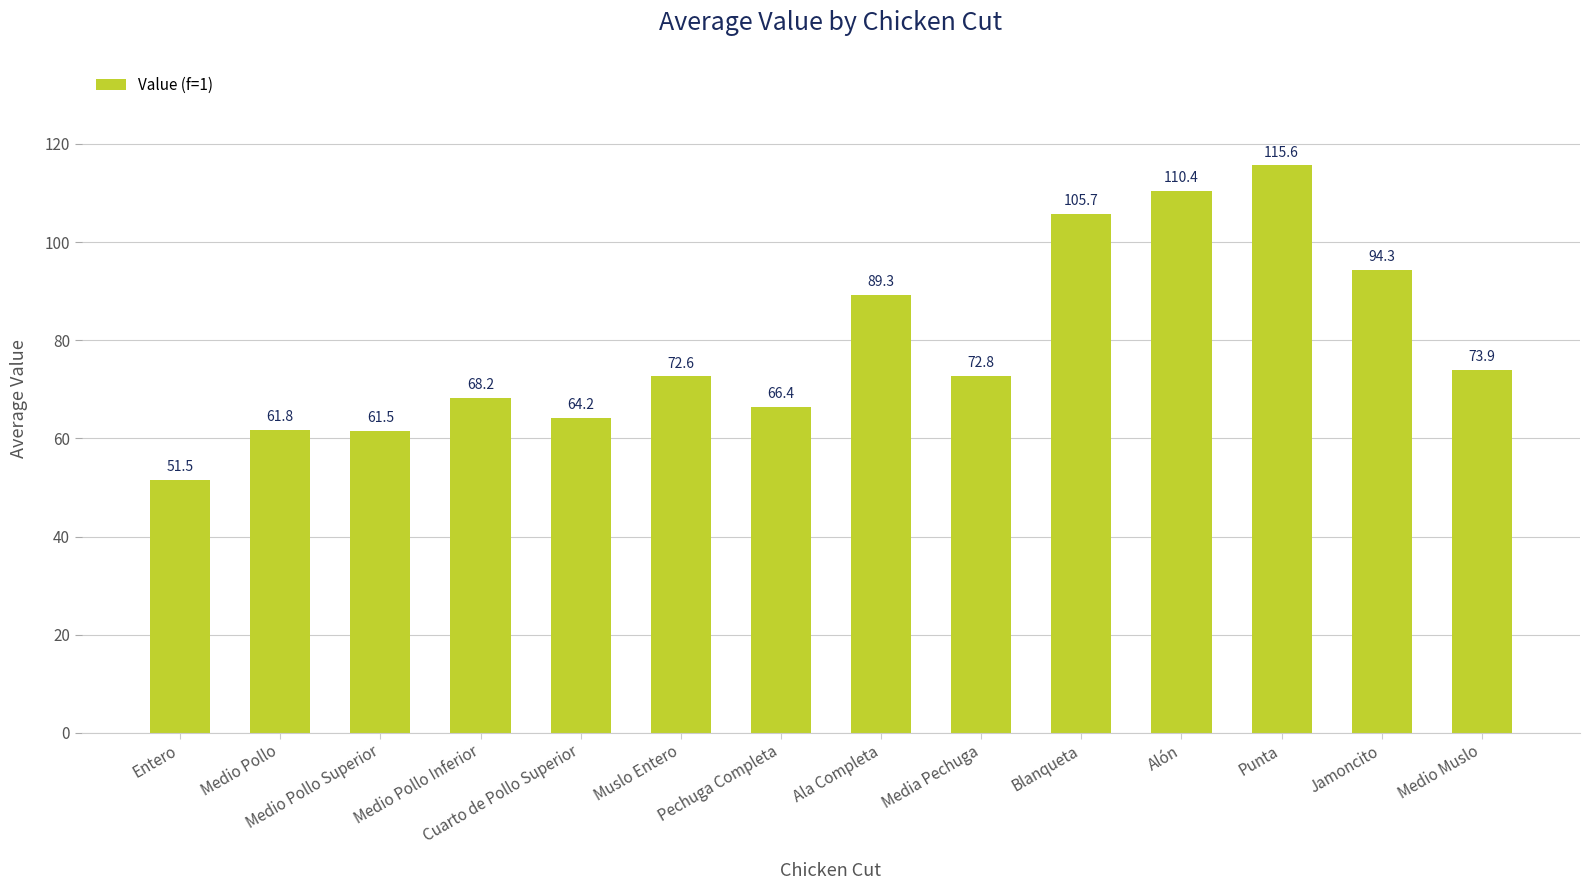

Is it true that the value at Medio Muslo is 73.9?

True